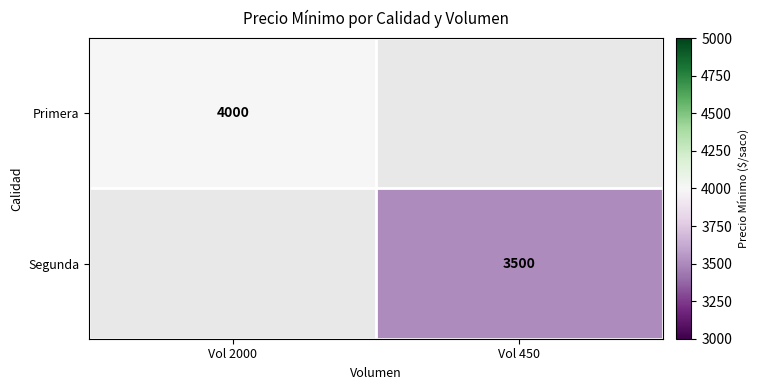

The value of Segunda at Vol 450 is 3500. True or false?

True